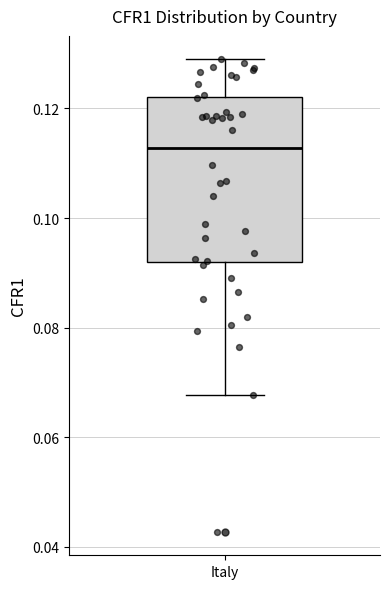

Read this box plot against the y-axis: the position of the median line, the range covered by the box, and the ends of both whiskers. The values are not printed on the chart, so give them approximately, as read against the axis.

median 0.112, box 0.092 to 0.122, whiskers 0.068 to 0.128